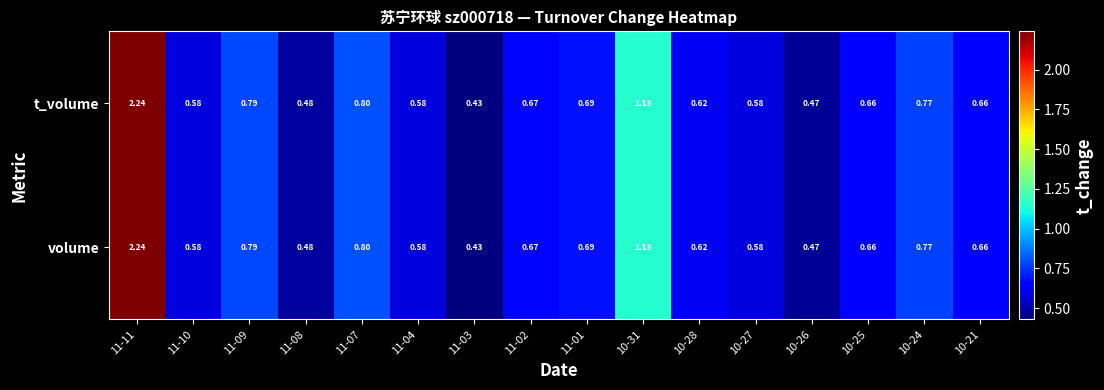

Is the value of volume at 11-01 greater than the value of t_volume at 11-11?

No